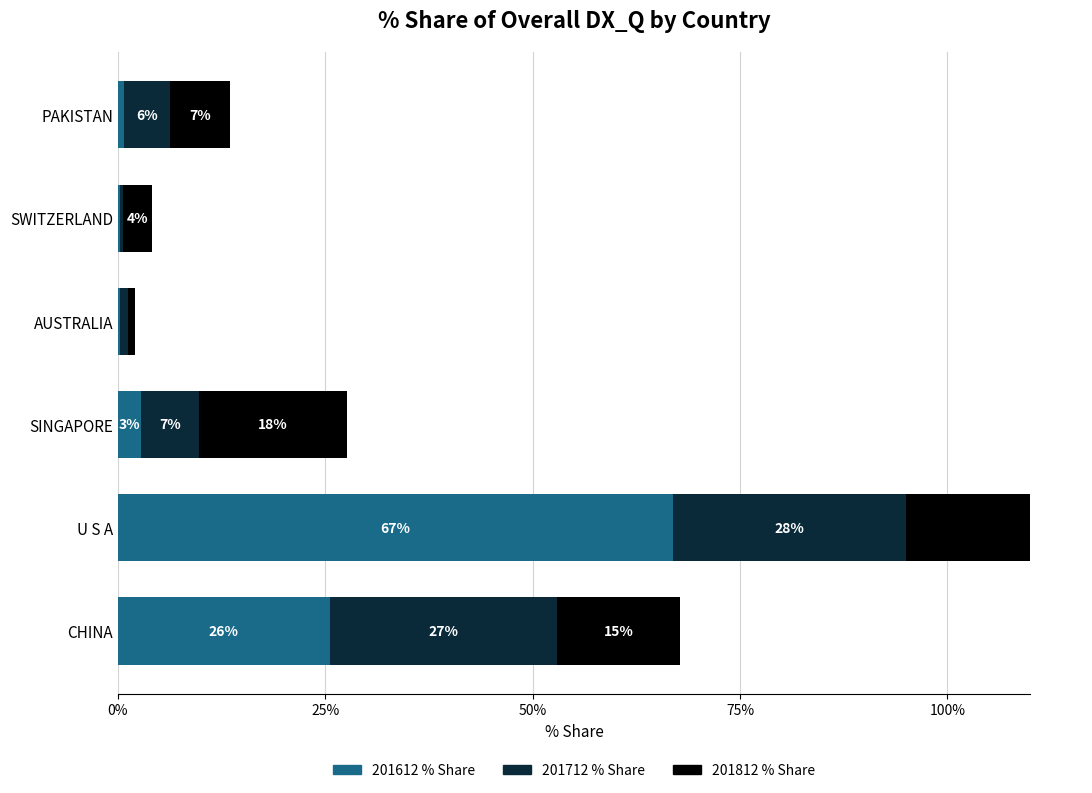

Does the chart contain any negative values?

No